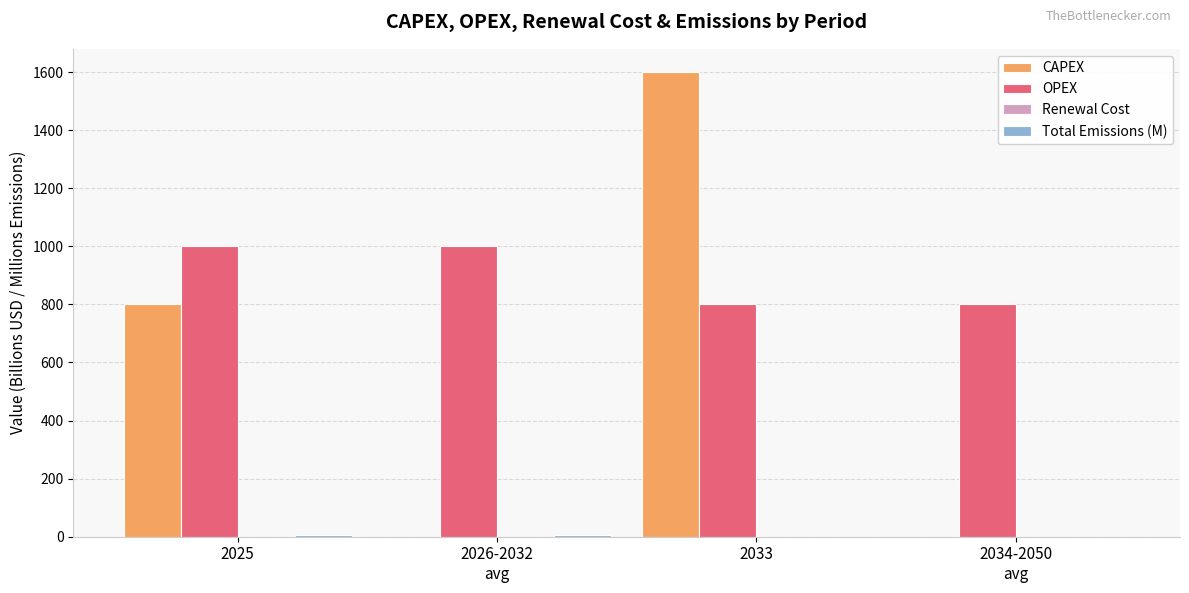

Which series has the largest total across all categories?

OPEX